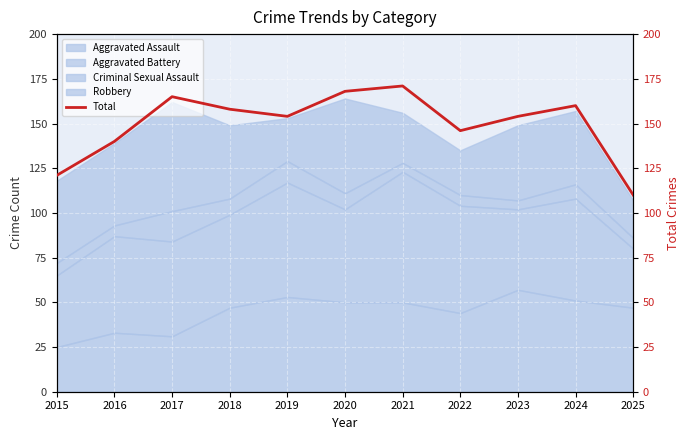

Rank the categories by value from lowest to highest.

2025, 2015, 2016, 2022, 2019, 2023, 2018, 2024, 2017, 2020, 2021